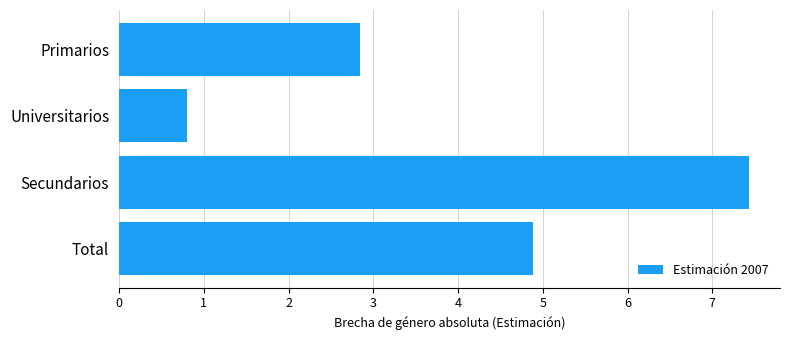

Does the chart contain stacked bars?

No